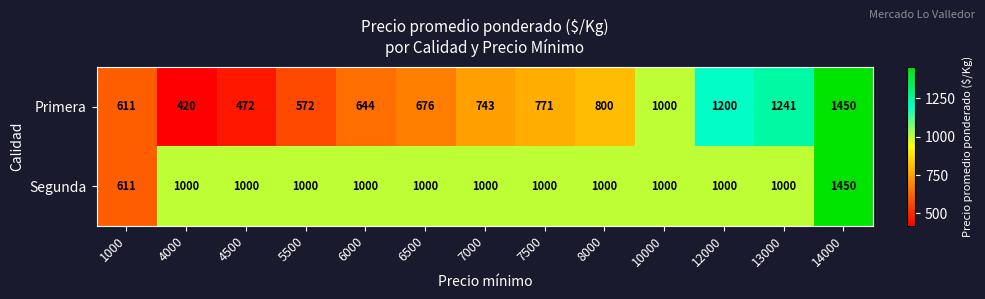

Is the value of Segunda at 7500 greater than the value of Primera at 7500?

Yes